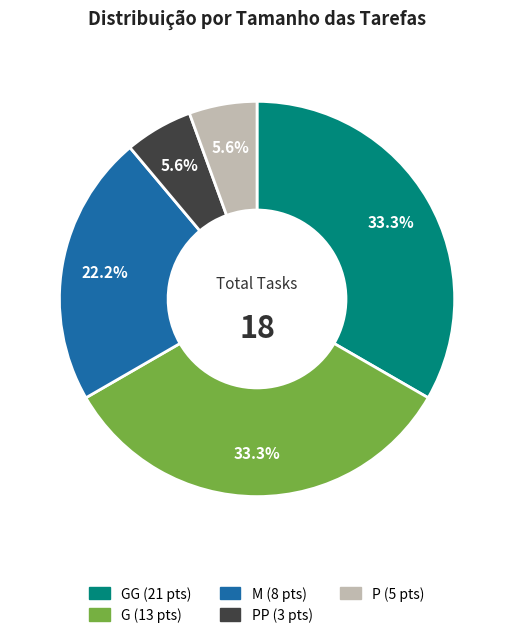

Is there a majority slice in this chart?

No